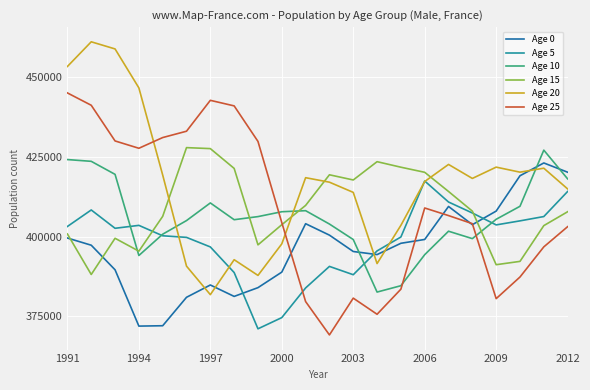

How many lines are shown in the chart?

6